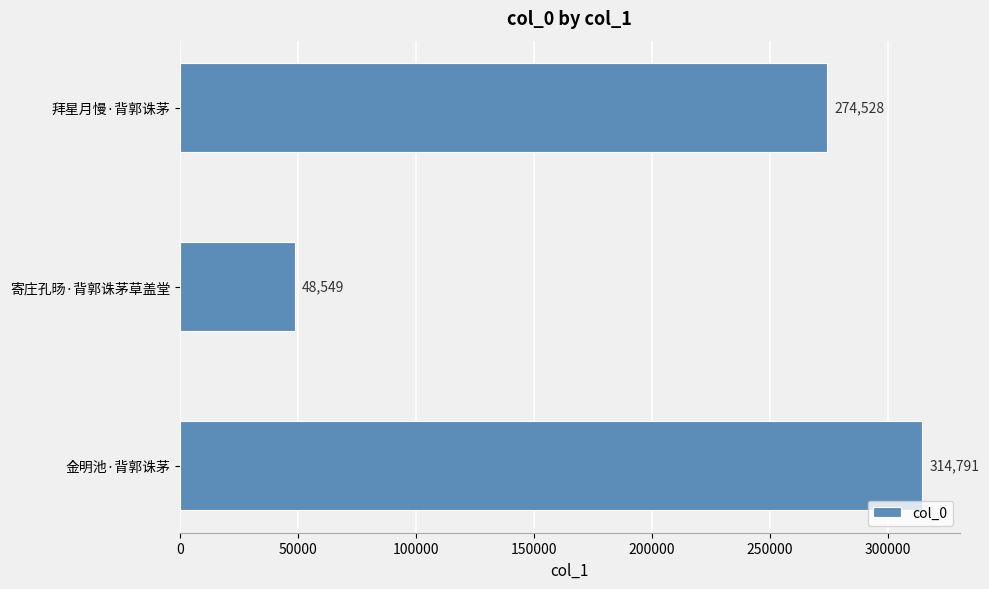

Are the bars horizontal?

Yes